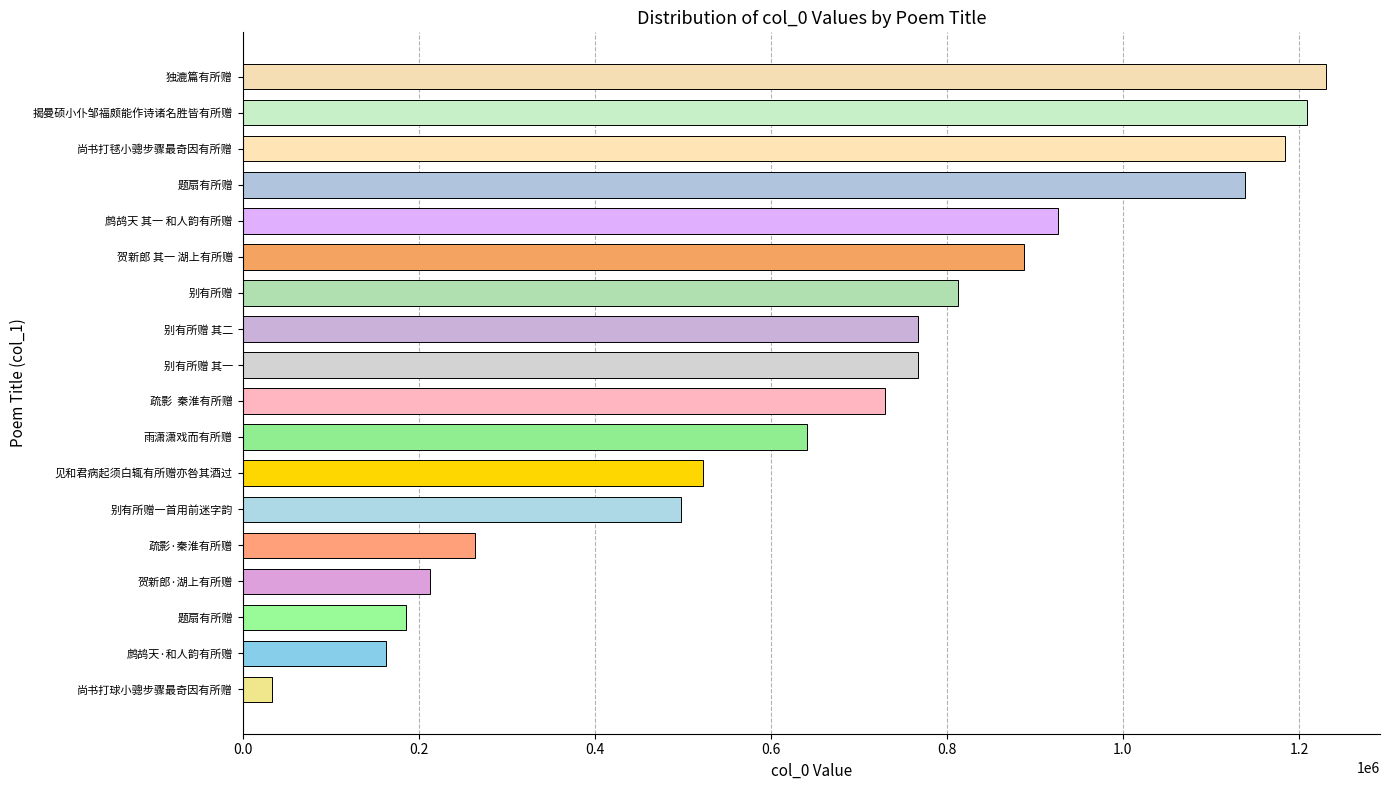

Count the number of categories in the chart.

18